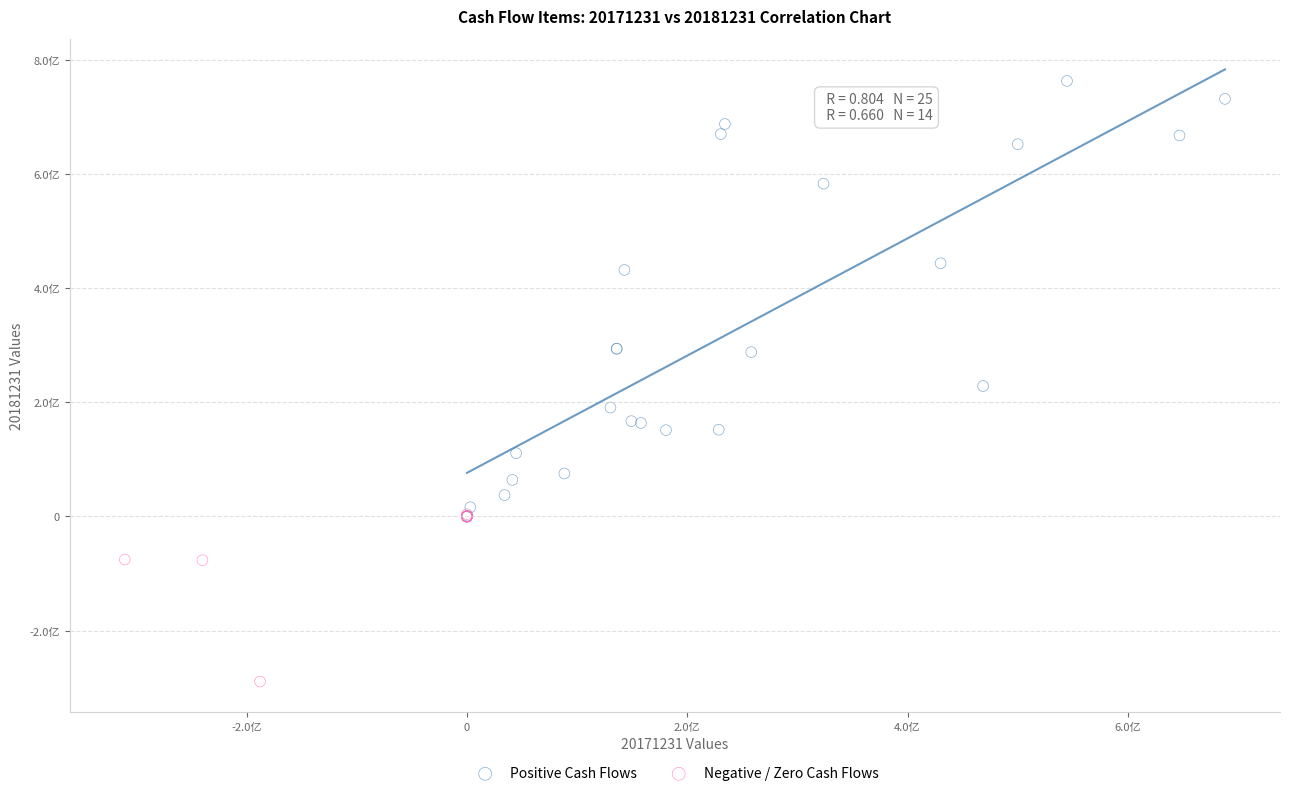

Which series has the largest Y range (max minus min)?

Positive Cash Flows